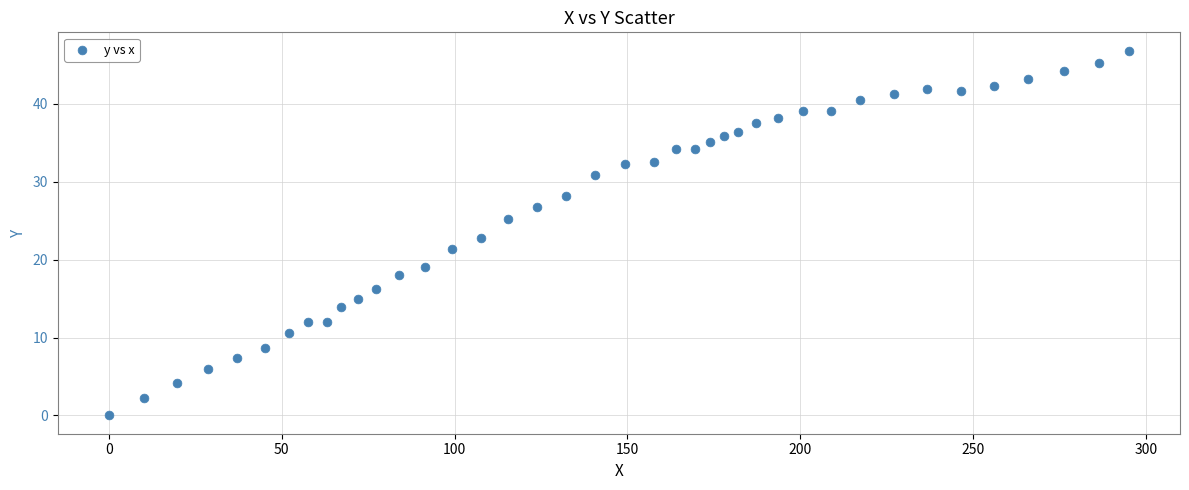

What is the range of Y values (max minus min)?

46.8